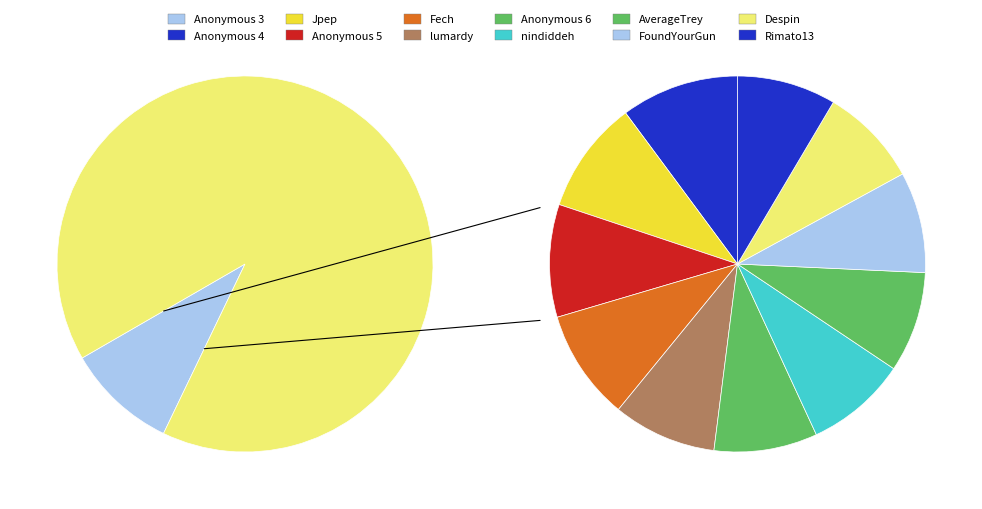

Which slice is the smallest?

Rimato13